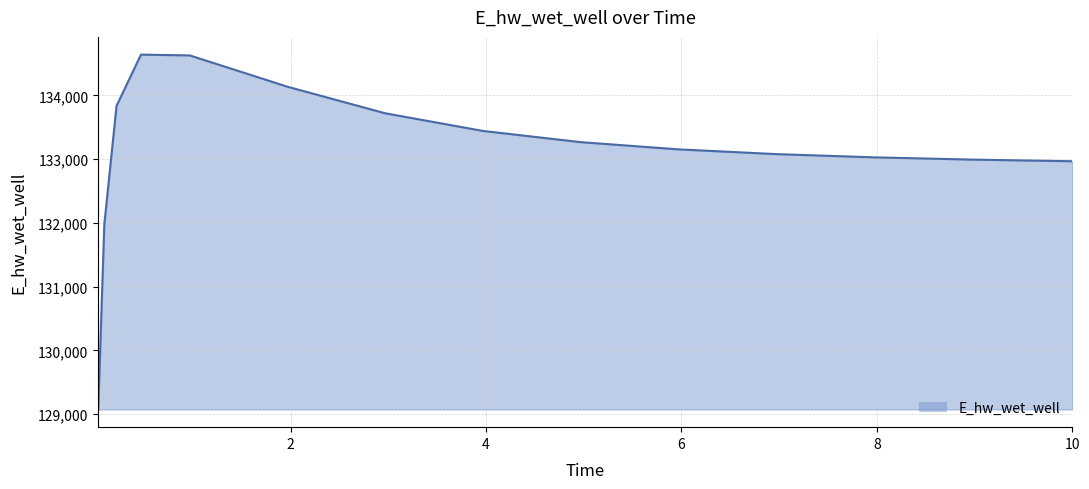

True or false: the data has more than 2 interior local peaks.

False